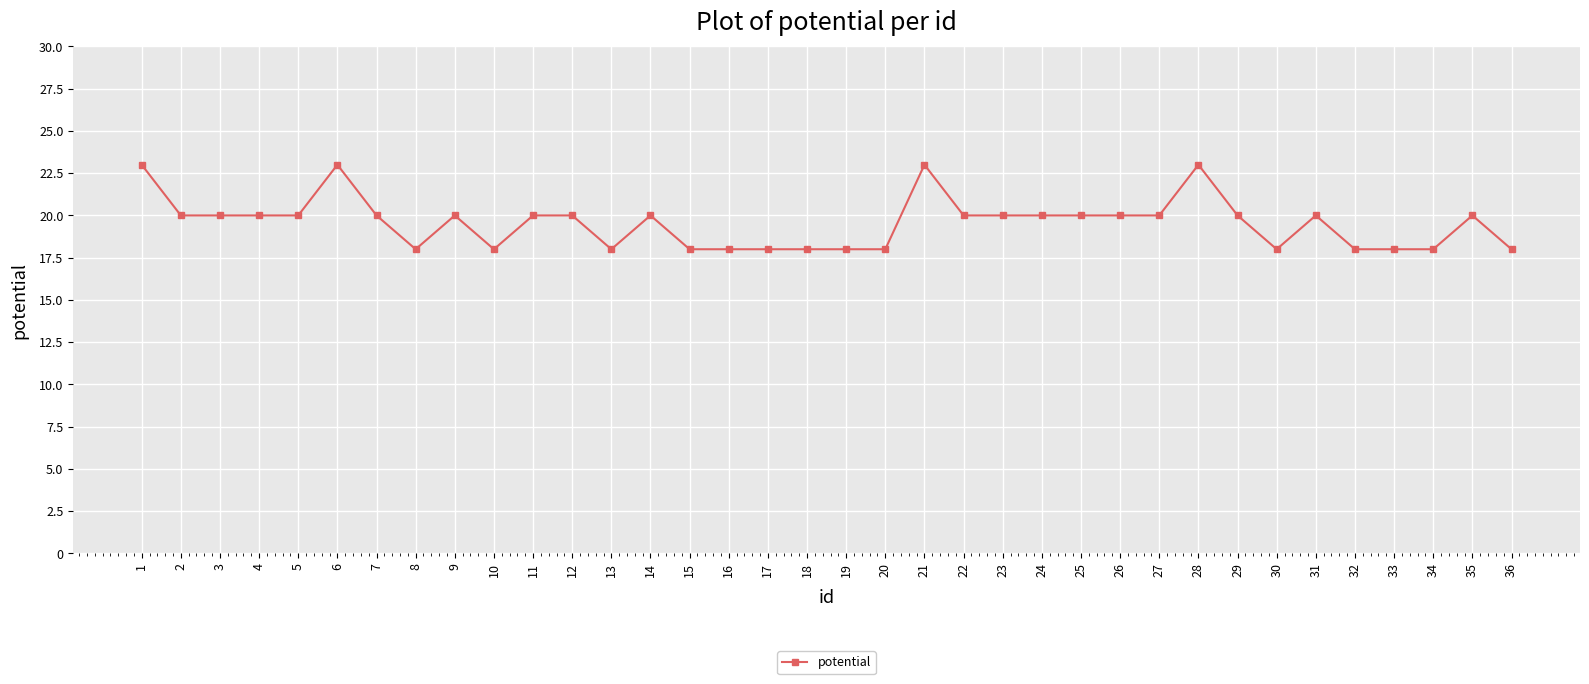

What is the change in value from 13 to 29?

+2